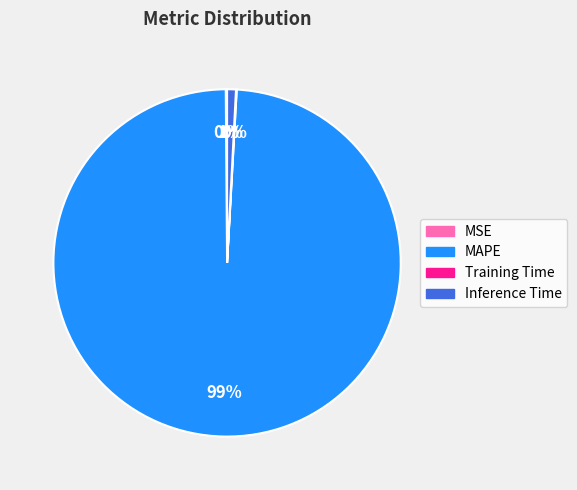

To the nearest percent, what is the difference between the largest and smallest slice percentages?

99%